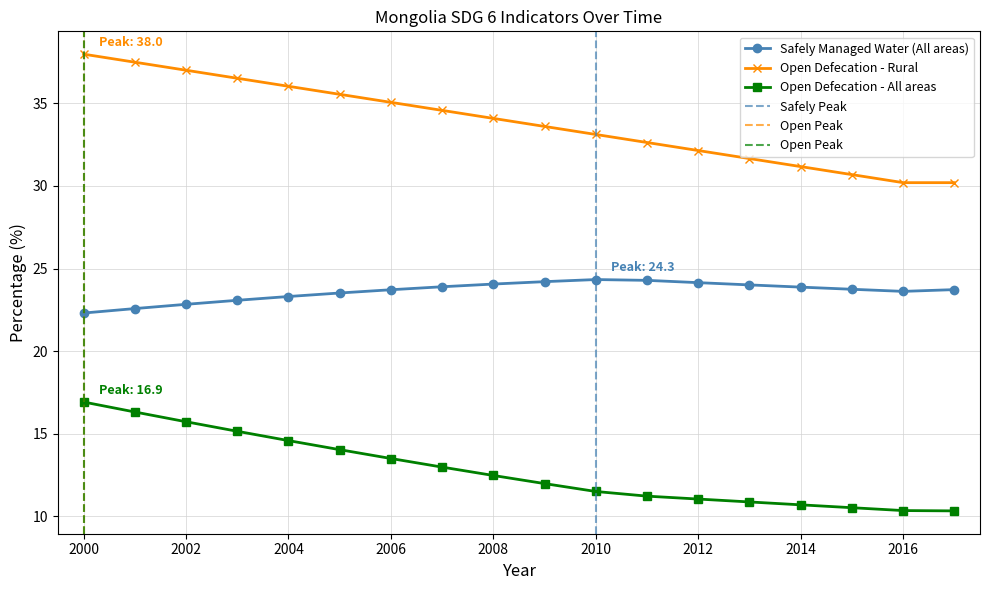

Rank the series by their maximum value, from lowest to highest.

Open Defecation - All areas, Safely Managed Water (All areas), Open Defecation - Rural